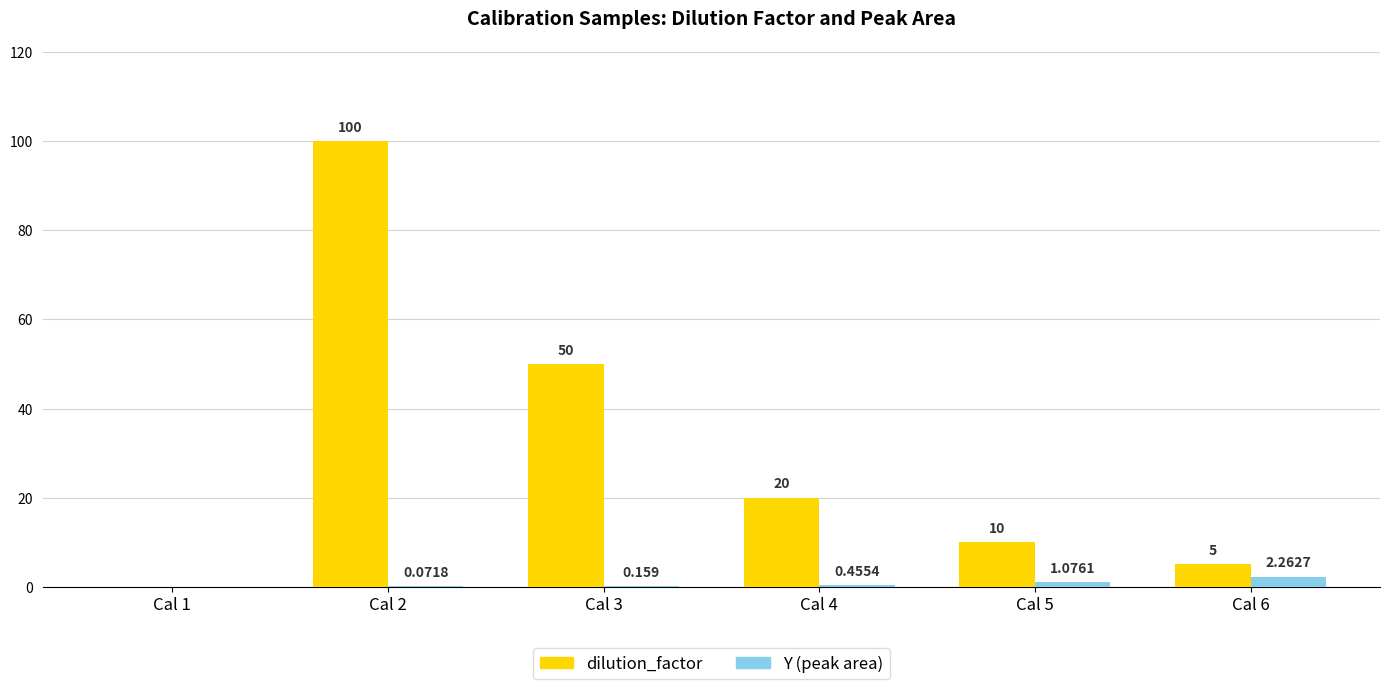

Between Cal 4 and Cal 6, which series saw the biggest shift?

dilution_factor